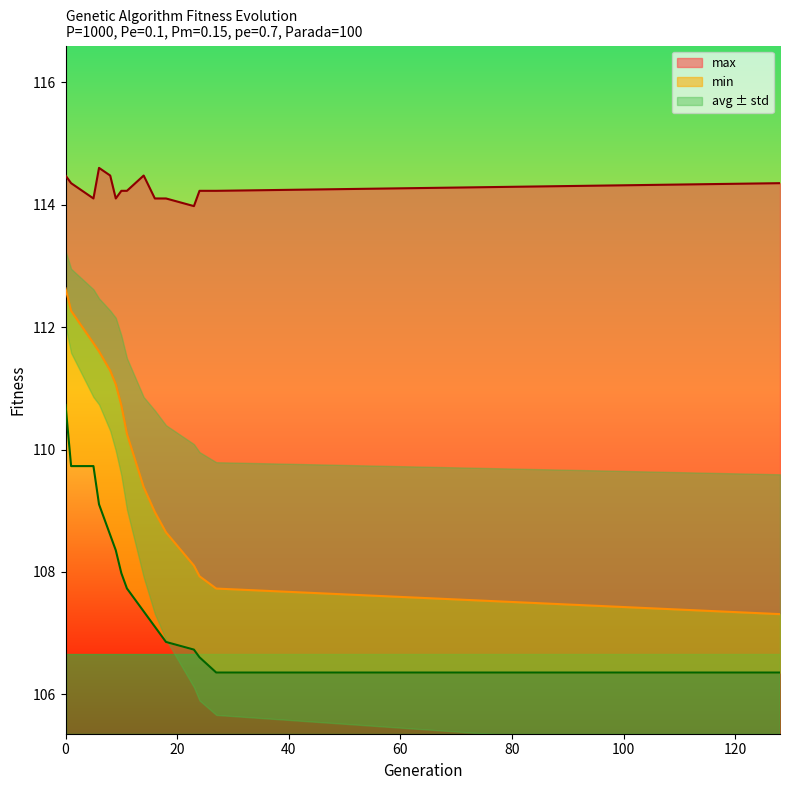

How many lines are shown in the chart?

3